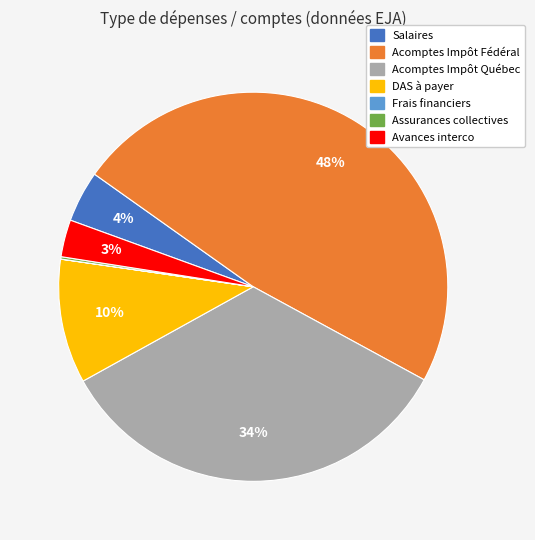

To the nearest percent, what is the average slice percentage?

14%